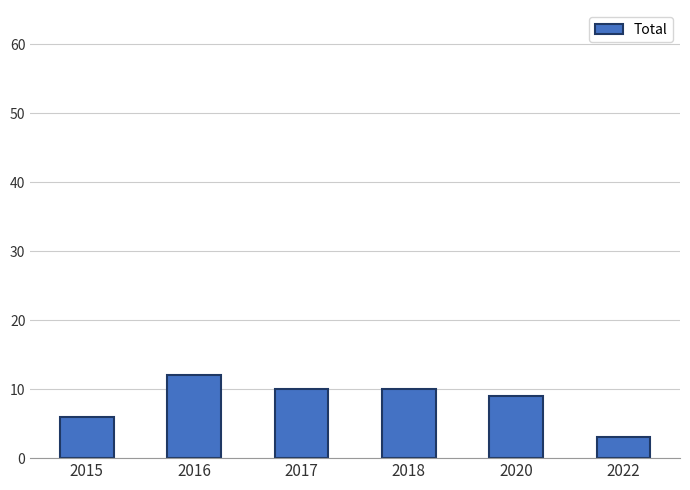

What is the ratio of the value at 2020 to the value at 2017?

0.9